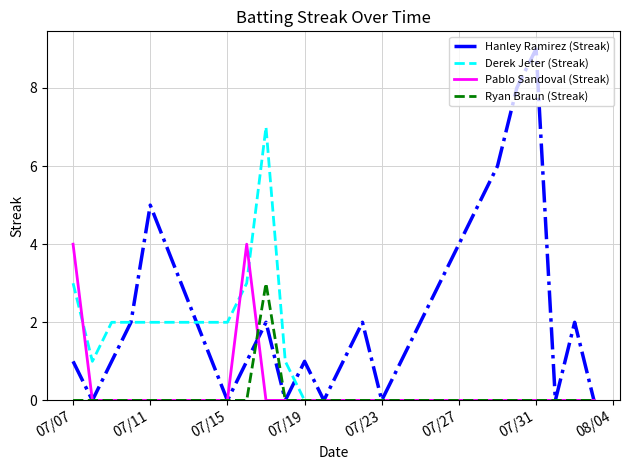

What is the highest value of the Pablo Sandoval (Streak) series?

4